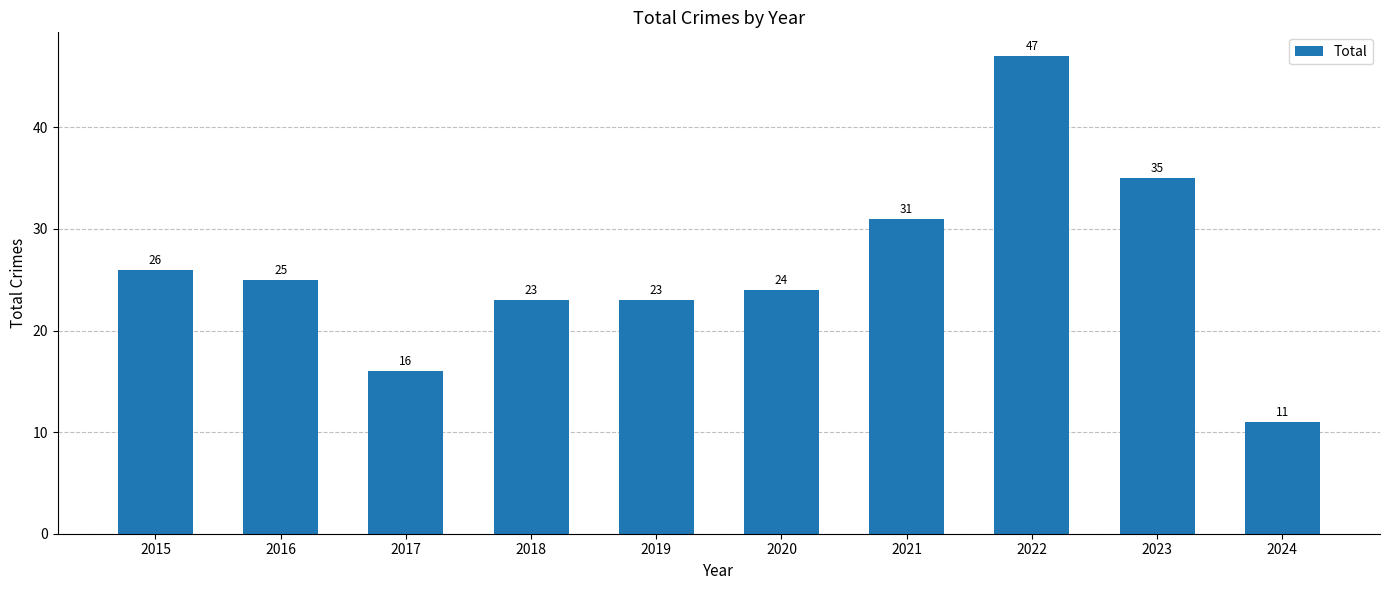

Reading right to left, extract all data points from this chart.

11	35	47	31	24	23	23	16	25	26